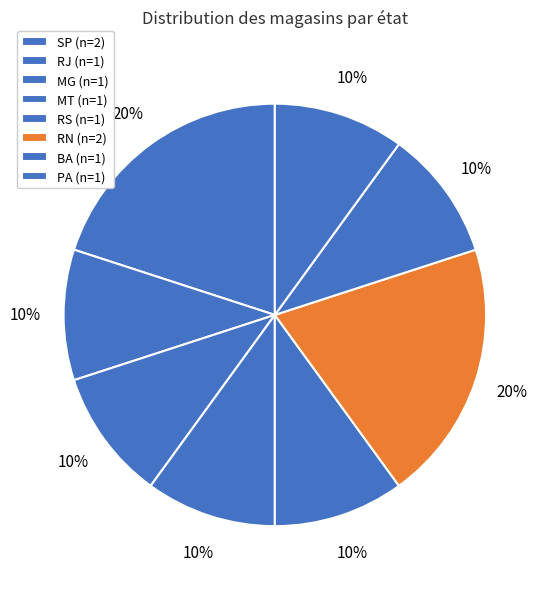

How many segments does this pie chart have?

8